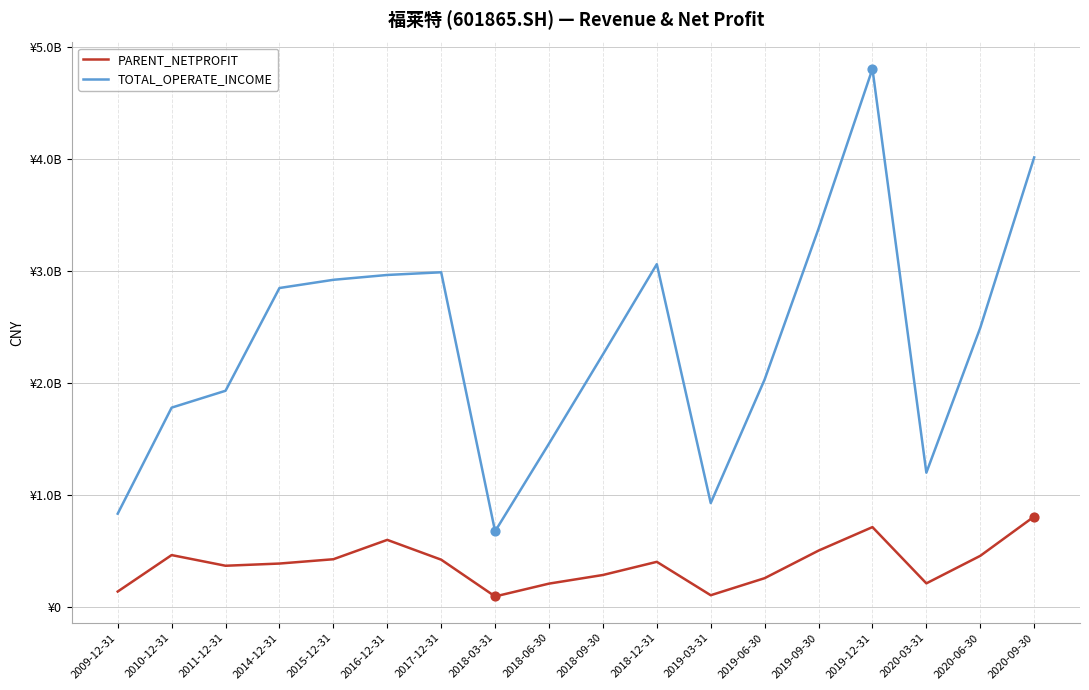

Is the value of TOTAL_OPERATE_INCOME at 2019-09-30 greater than the value of PARENT_NETPROFIT at 2020-03-31?

Yes